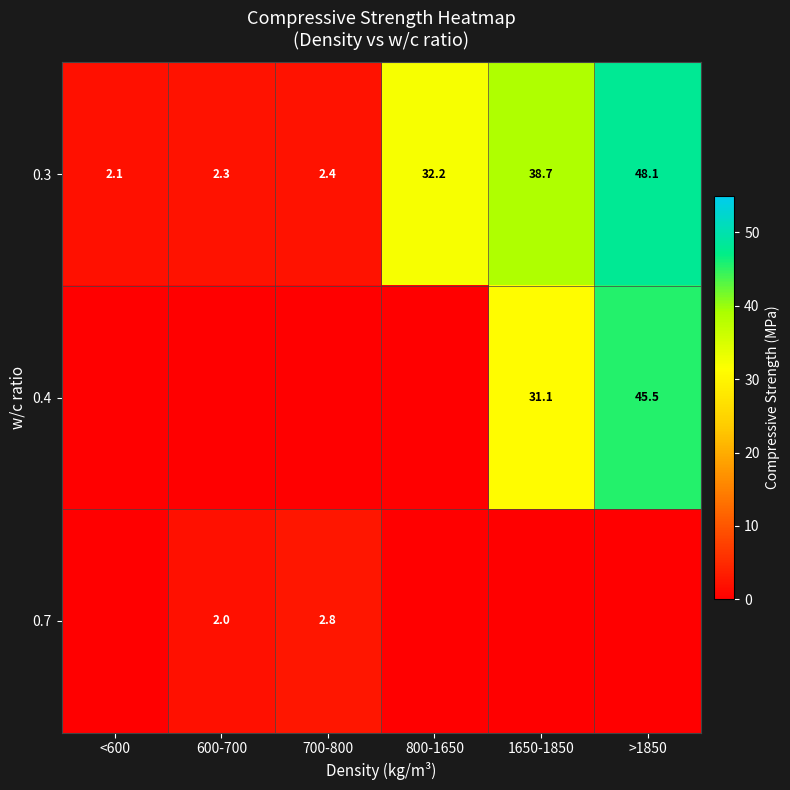

What is the approximate value of 0.3 at <600?

2.1